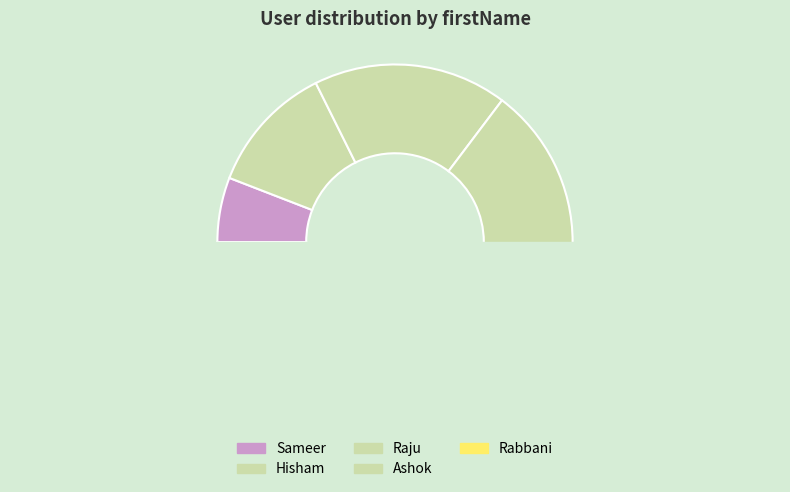

Is it true that Raju is 18% of the pie?

True